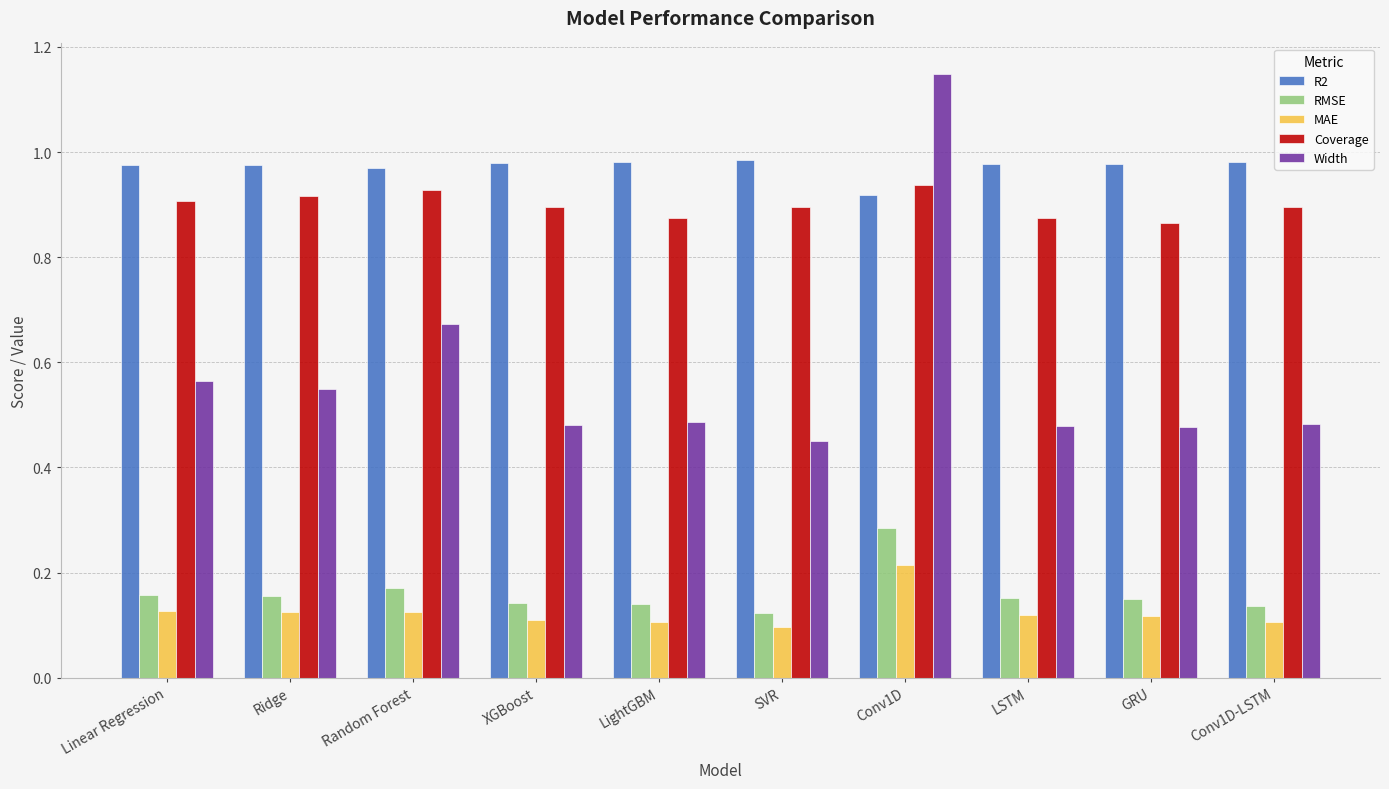

What is the sum of all R2 values?

9.7